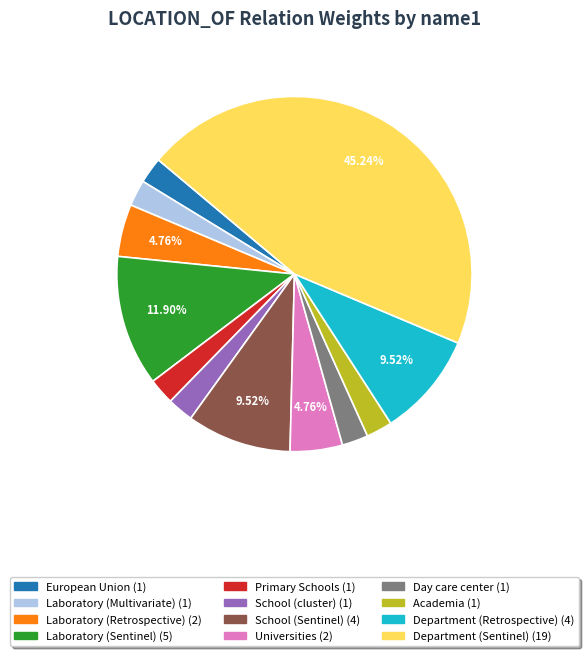

Does European Union account for over 50% of the chart?

No